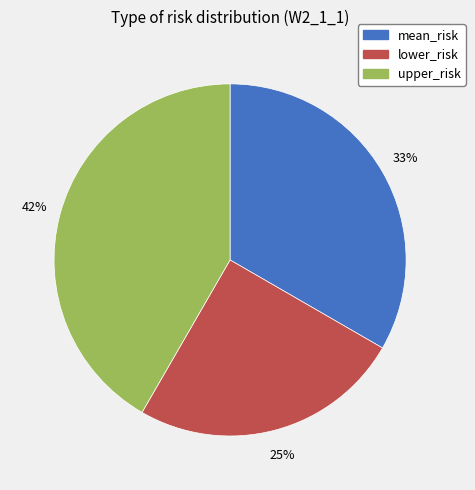

To the nearest percent, what is the combined percentage of mean_risk and upper_risk?

75%